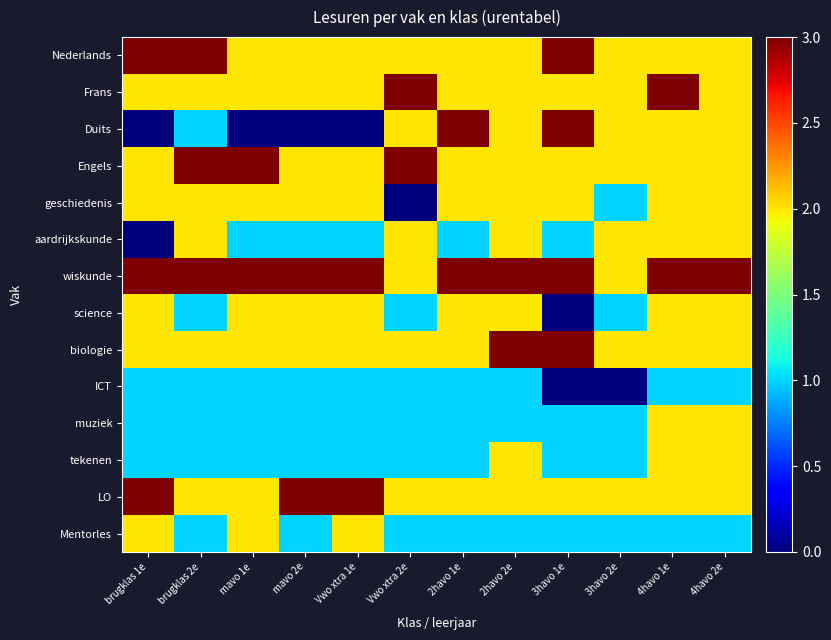

Reading left to right, what are all the values shown in this chart?

Nederlands: brugklas 1e=3	brugklas 2e=3	mavo 1e=2	mavo 2e=2	Vwo xtra 1e=2	Vwo xtra 2e=2	2havo 1e=2	2havo 2e=2	3havo 1e=3	3havo 2e=2	4havo 1e=2	4havo 2e=2
Frans: brugklas 1e=2	brugklas 2e=2	mavo 1e=2	mavo 2e=2	Vwo xtra 1e=2	Vwo xtra 2e=3	2havo 1e=2	2havo 2e=2	3havo 1e=2	3havo 2e=2	4havo 1e=3	4havo 2e=2
Duits: brugklas 1e=0	brugklas 2e=1	mavo 1e=0	mavo 2e=0	Vwo xtra 1e=0	Vwo xtra 2e=2	2havo 1e=3	2havo 2e=2	3havo 1e=3	3havo 2e=2	4havo 1e=2	4havo 2e=2
Engels: brugklas 1e=2	brugklas 2e=3	mavo 1e=3	mavo 2e=2	Vwo xtra 1e=2	Vwo xtra 2e=3	2havo 1e=2	2havo 2e=2	3havo 1e=2	3havo 2e=2	4havo 1e=2	4havo 2e=2
geschiedenis: brugklas 1e=2	brugklas 2e=2	mavo 1e=2	mavo 2e=2	Vwo xtra 1e=2	Vwo xtra 2e=0	2havo 1e=2	2havo 2e=2	3havo 1e=2	3havo 2e=1	4havo 1e=2	4havo 2e=2
aardrijkskunde: brugklas 1e=0	brugklas 2e=2	mavo 1e=1	mavo 2e=1	Vwo xtra 1e=1	Vwo xtra 2e=2	2havo 1e=1	2havo 2e=2	3havo 1e=1	3havo 2e=2	4havo 1e=2	4havo 2e=2
wiskunde: brugklas 1e=3	brugklas 2e=3	mavo 1e=3	mavo 2e=3	Vwo xtra 1e=3	Vwo xtra 2e=2	2havo 1e=3	2havo 2e=3	3havo 1e=3	3havo 2e=2	4havo 1e=3	4havo 2e=3
science: brugklas 1e=2	brugklas 2e=1	mavo 1e=2	mavo 2e=2	Vwo xtra 1e=2	Vwo xtra 2e=1	2havo 1e=2	2havo 2e=2	3havo 1e=0	3havo 2e=1	4havo 1e=2	4havo 2e=2
biologie: brugklas 1e=2	brugklas 2e=2	mavo 1e=2	mavo 2e=2	Vwo xtra 1e=2	Vwo xtra 2e=2	2havo 1e=2	2havo 2e=3	3havo 1e=3	3havo 2e=2	4havo 1e=2	4havo 2e=2
ICT: brugklas 1e=1	brugklas 2e=1	mavo 1e=1	mavo 2e=1	Vwo xtra 1e=1	Vwo xtra 2e=1	2havo 1e=1	2havo 2e=1	3havo 1e=0	3havo 2e=0	4havo 1e=1	4havo 2e=1
muziek: brugklas 1e=1	brugklas 2e=1	mavo 1e=1	mavo 2e=1	Vwo xtra 1e=1	Vwo xtra 2e=1	2havo 1e=1	2havo 2e=1	3havo 1e=1	3havo 2e=1	4havo 1e=2	4havo 2e=2
tekenen: brugklas 1e=1	brugklas 2e=1	mavo 1e=1	mavo 2e=1	Vwo xtra 1e=1	Vwo xtra 2e=1	2havo 1e=1	2havo 2e=2	3havo 1e=1	3havo 2e=1	4havo 1e=2	4havo 2e=2
LO: brugklas 1e=3	brugklas 2e=2	mavo 1e=2	mavo 2e=3	Vwo xtra 1e=3	Vwo xtra 2e=2	2havo 1e=2	2havo 2e=2	3havo 1e=2	3havo 2e=2	4havo 1e=2	4havo 2e=2
Mentorles: brugklas 1e=2	brugklas 2e=1	mavo 1e=2	mavo 2e=1	Vwo xtra 1e=2	Vwo xtra 2e=1	2havo 1e=1	2havo 2e=1	3havo 1e=1	3havo 2e=1	4havo 1e=1	4havo 2e=1